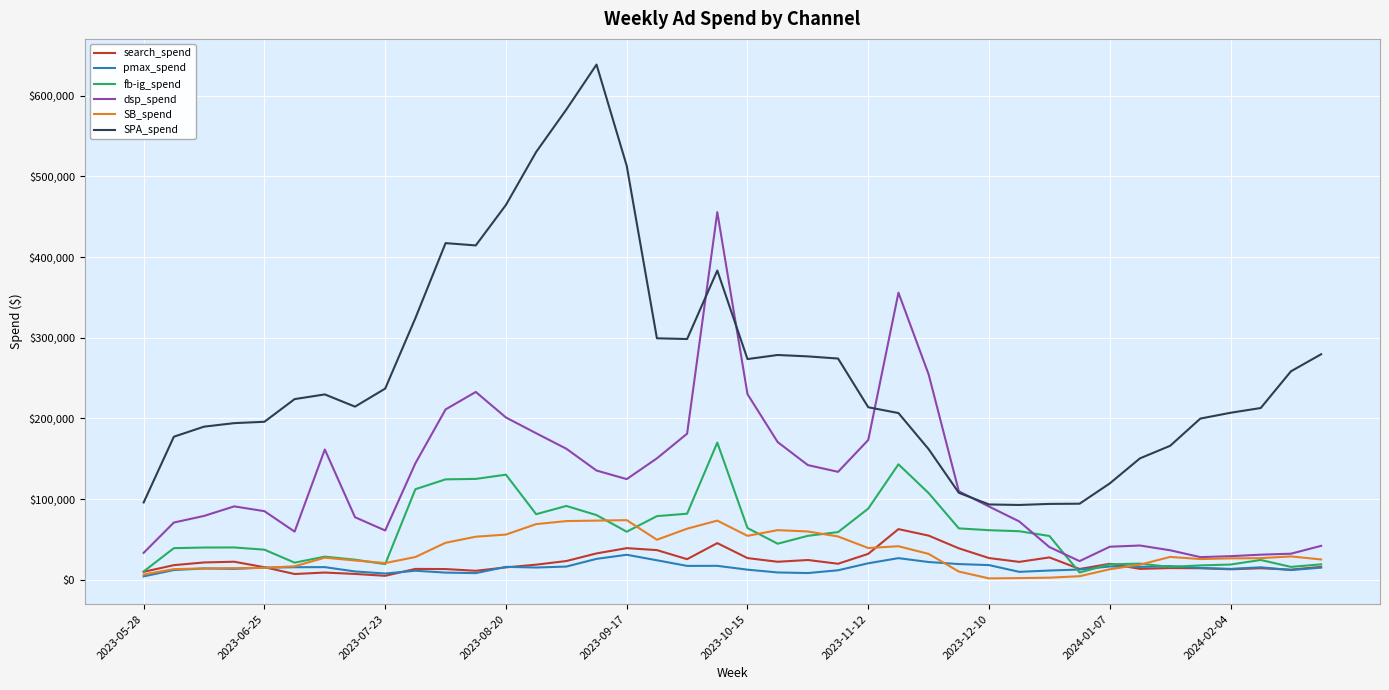

Which series has the widest spread of values?

SPA_spend